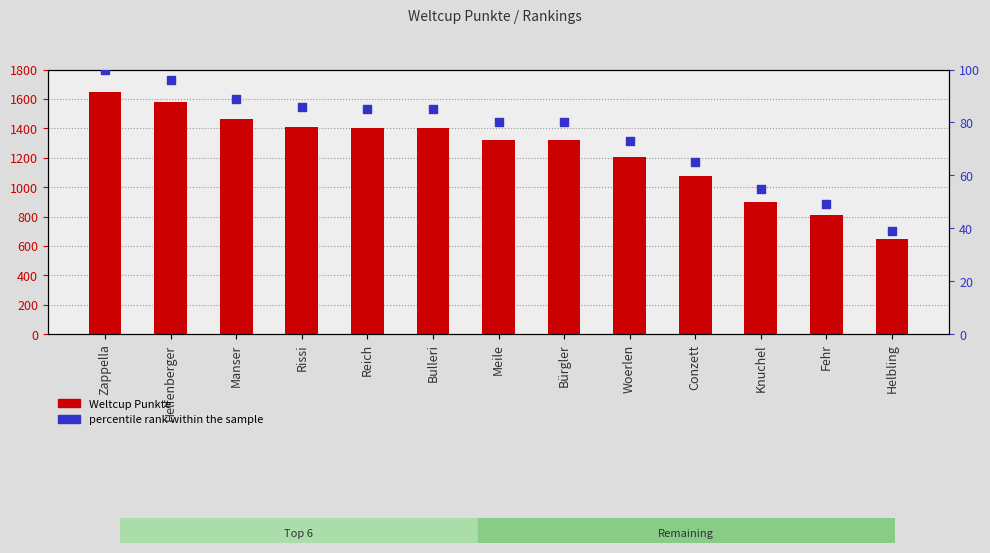

What are all the series names shown in the legend?

Weltcup Punkte, percentile rank within the sample